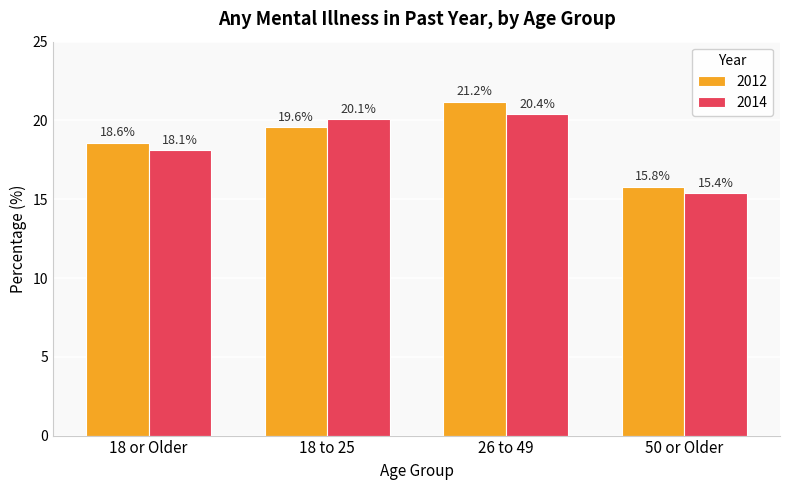

What is the difference between the maximum and second lowest values in the 2012 series?

2.6